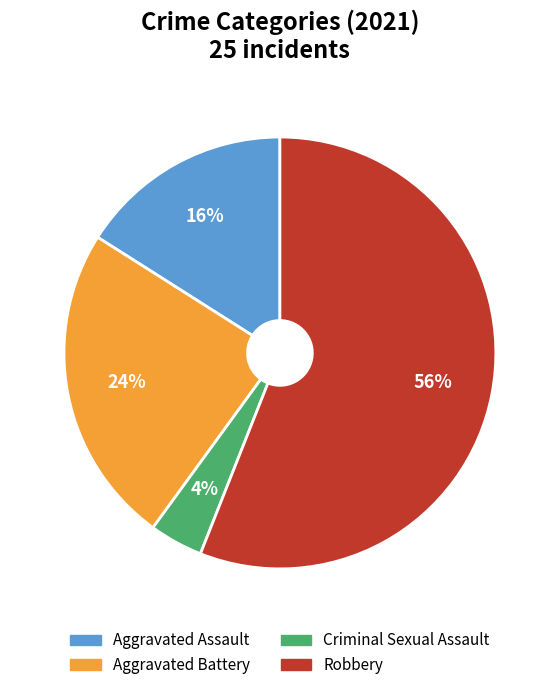

The Aggravated Assault slice represents 7% of the pie. True or false?

False